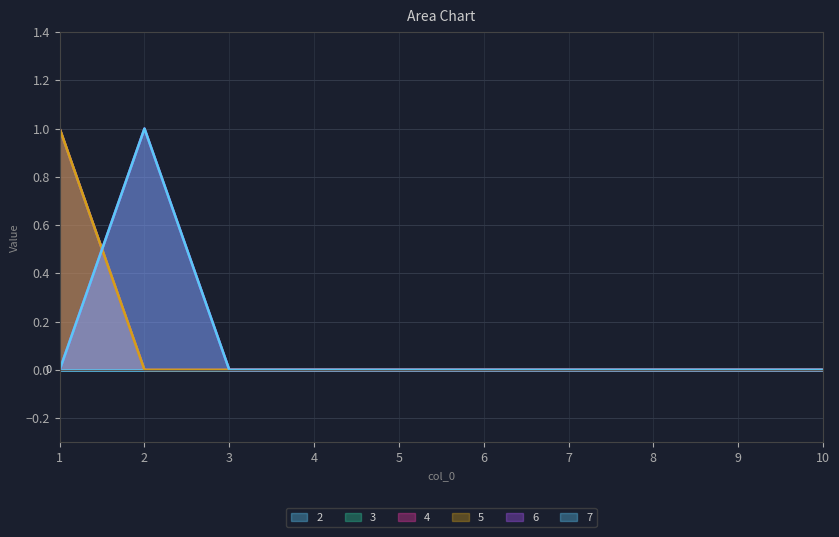

What is the sum of all 7 values?

1